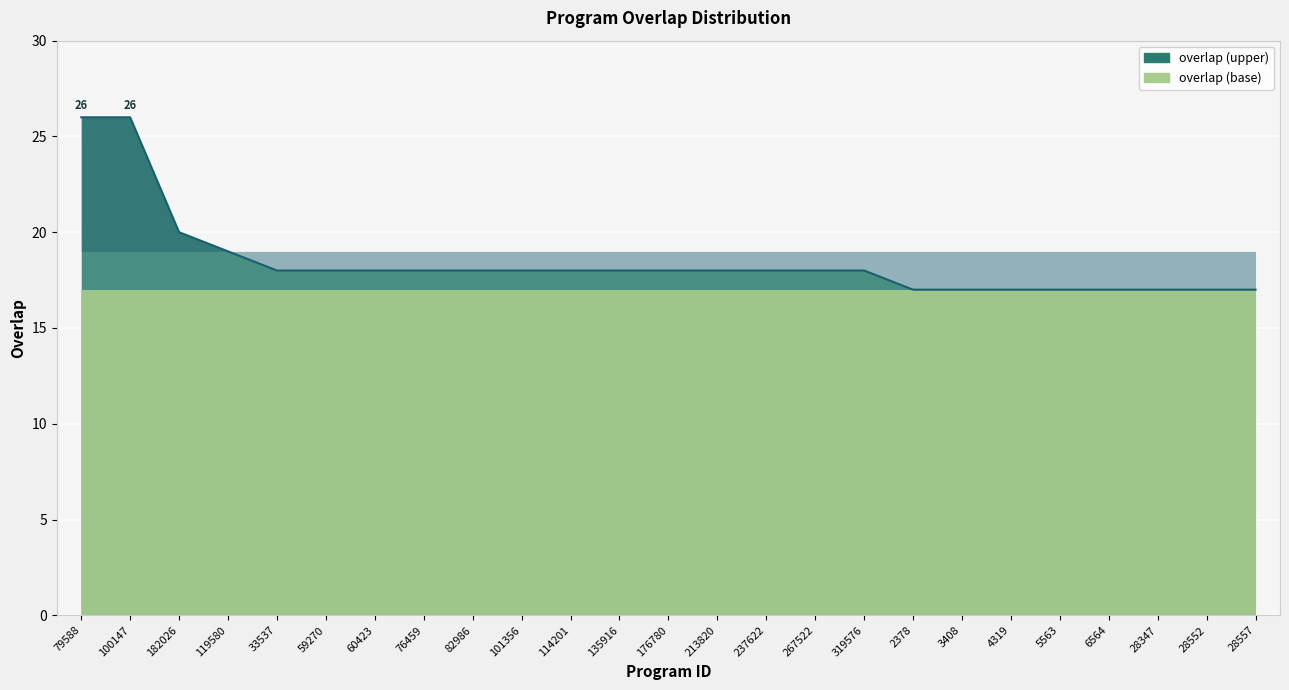

Is it true that the value at 100147 is 41?

False